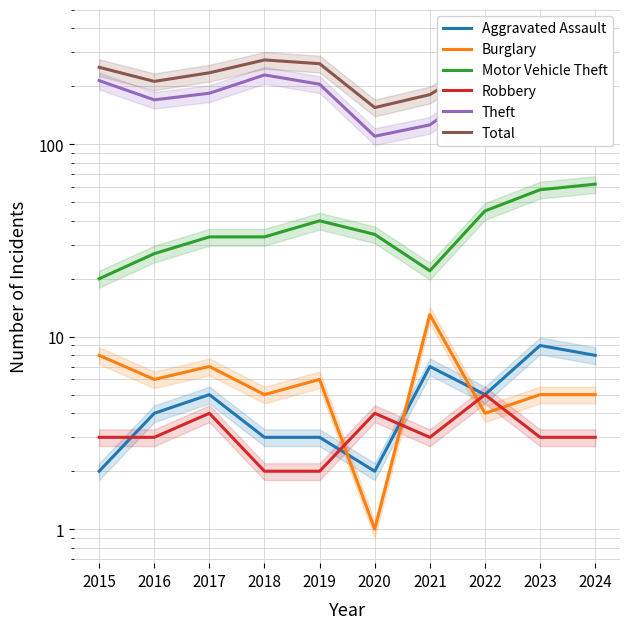

What are all the series names shown in the legend?

Aggravated Assault, Burglary, Motor Vehicle Theft, Robbery, Theft, Total